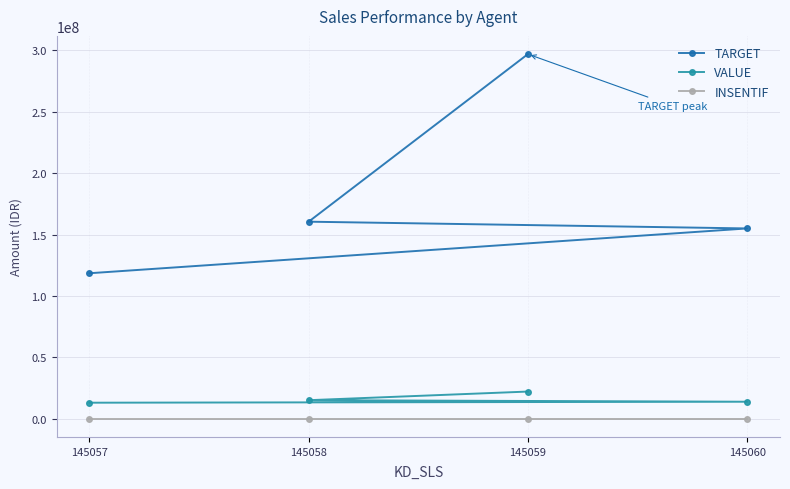

Read the TARGET value at 145060, to the nearest 10.

155000000